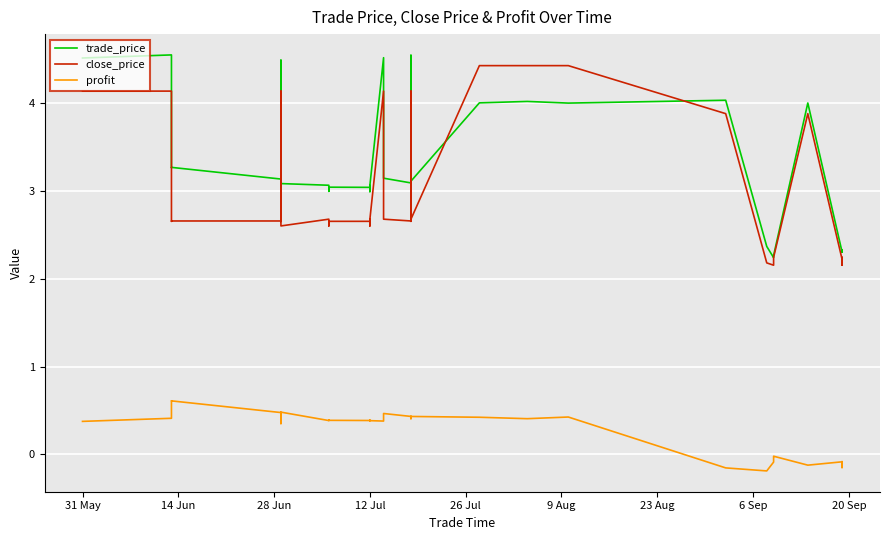

What is the average value of the profit series?

0.3